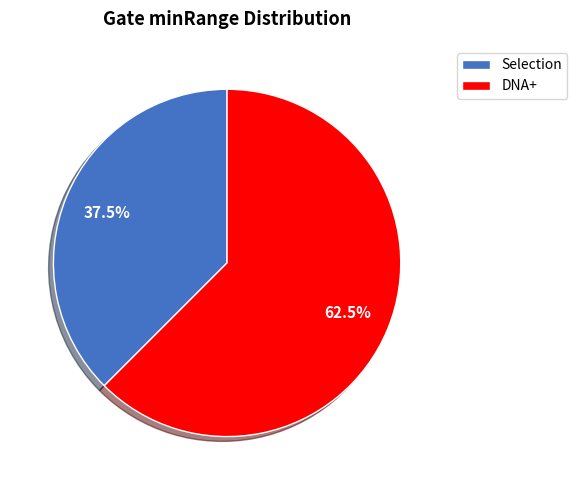

Does any single category account for the majority?

Yes